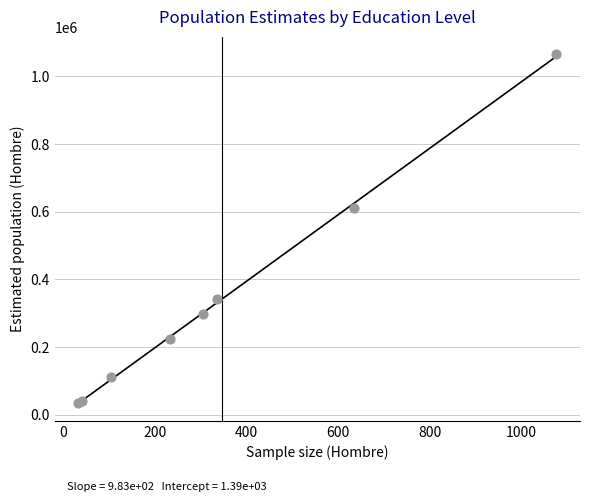

What Y value in the scatter plot is closest to 549298?

611707